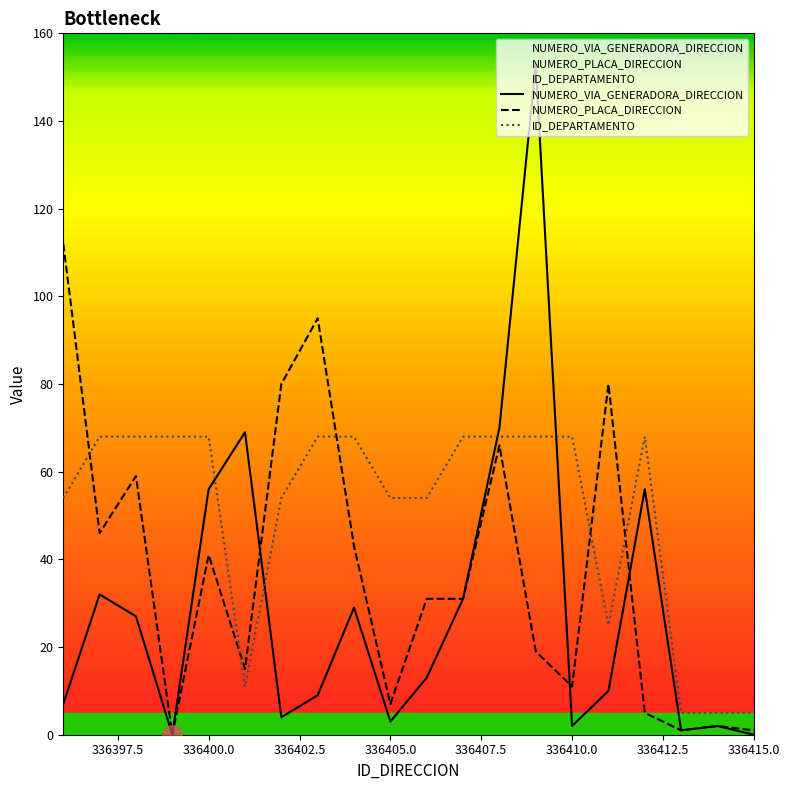

What is the lowest value of the ID_DEPARTAMENTO series?

5